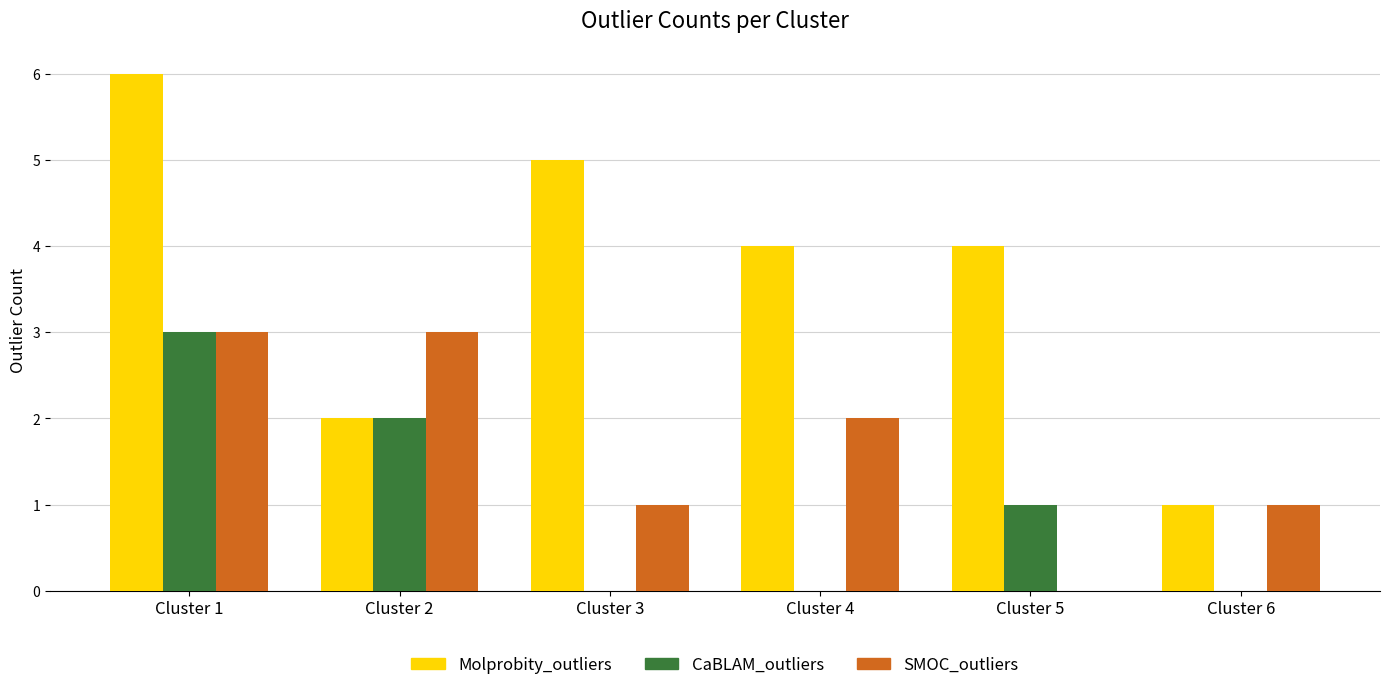

How many series are shown in this chart?

3